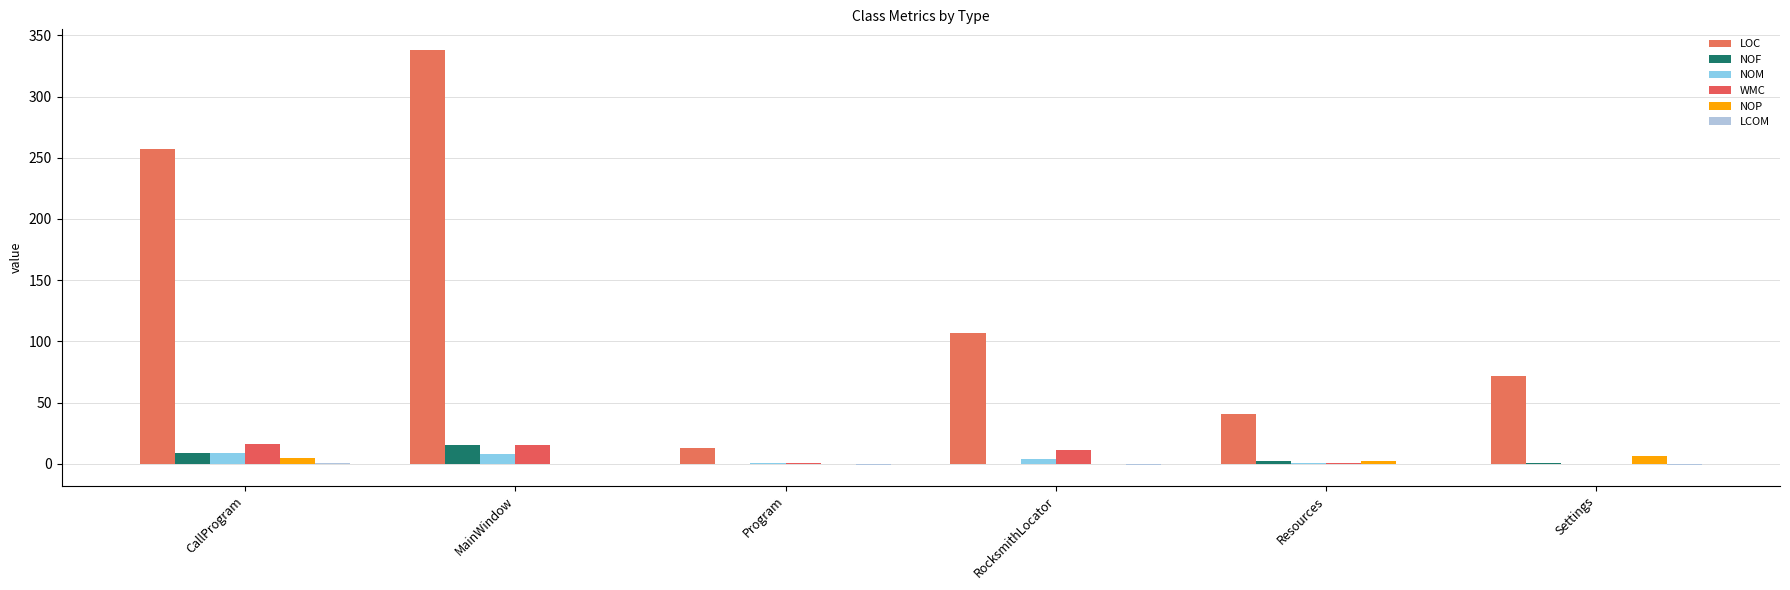

What is the label of the 6th bar from the right?

CallProgram